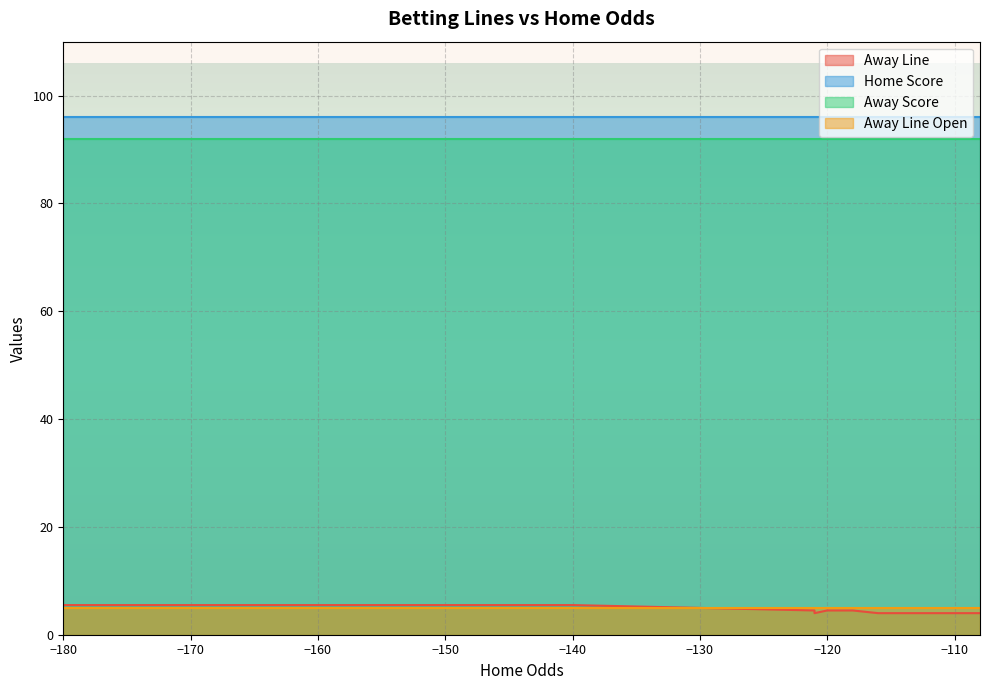

Count the number of data series in this chart.

4